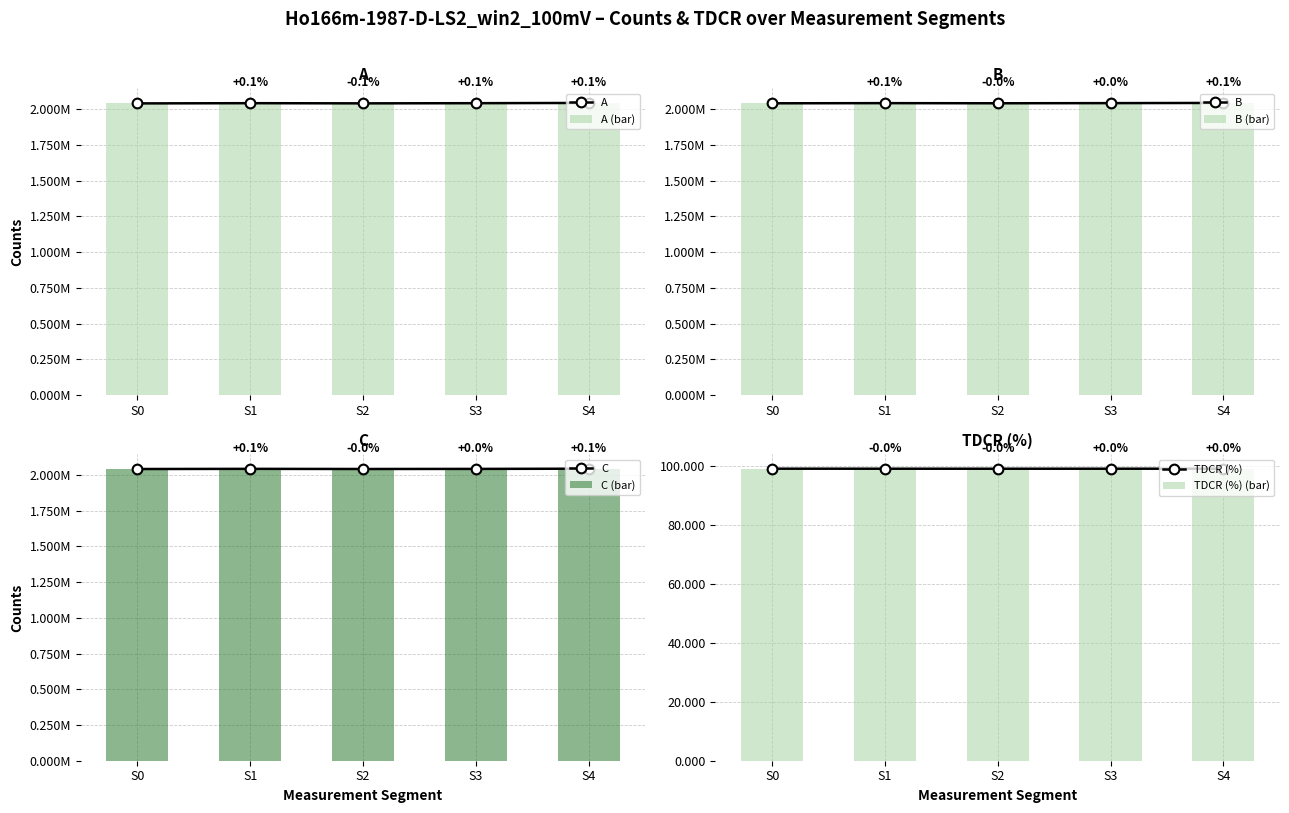

Reading left to right, list all the values displayed in this chart.

A: S0=2041107.0	S1=2042617.0	S2=2041458.0	S3=2042556.0	S4=2044390.0
B: S0=2042634.0	S1=2043688.0	S2=2042826.0	S3=2043819.0	S4=2045171.0
C: S0=2040610.0	S1=2041747.0	S2=2040781.0	S3=2041434.0	S4=2042921.0
TDCR: S0=99.1	S1=99.1	S2=99.1	S3=99.1	S4=99.1